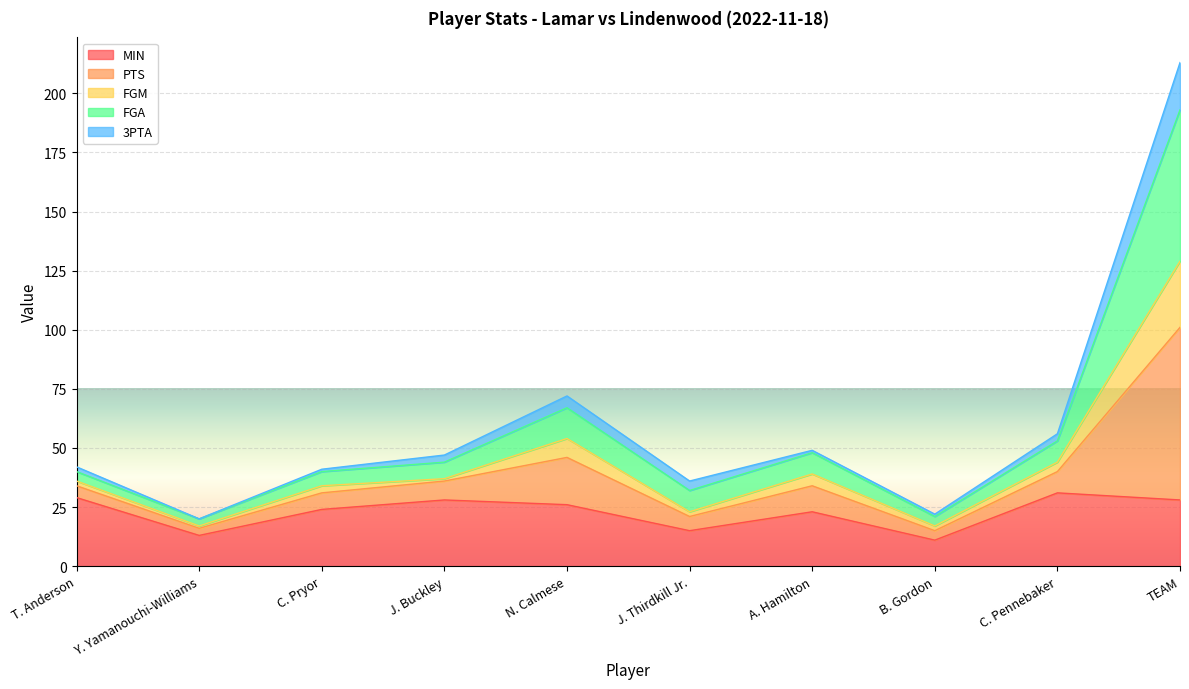

In MIN, how many points are higher than both neighbors (excluding endpoints)?

3